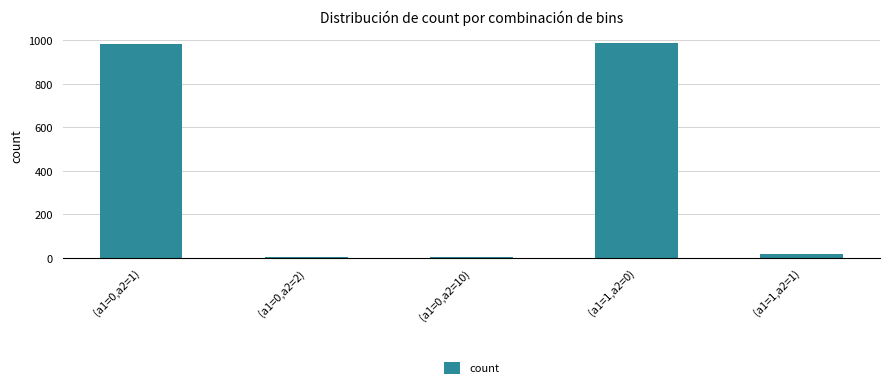

How many categories are shown in the chart?

5